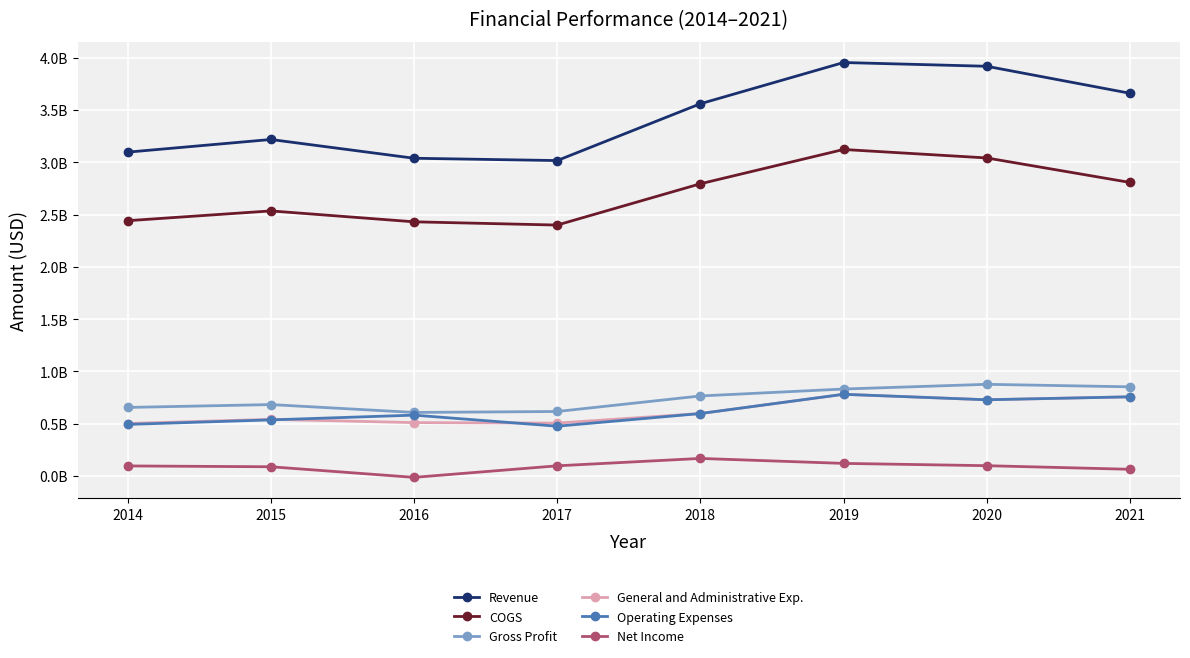

What is the greatest value displayed?

3954812000